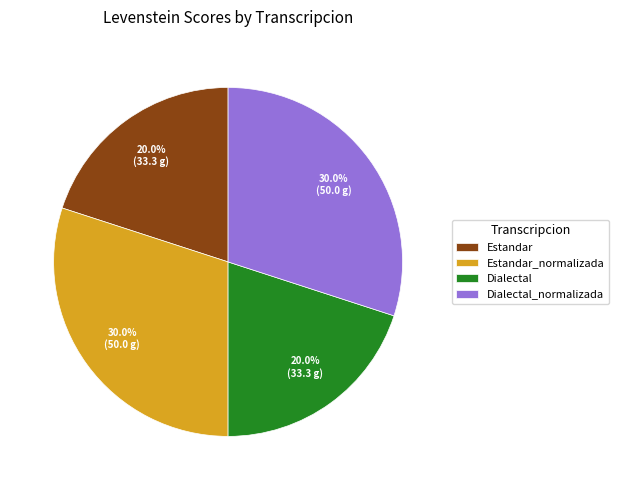

Count the number of slices in the pie.

4